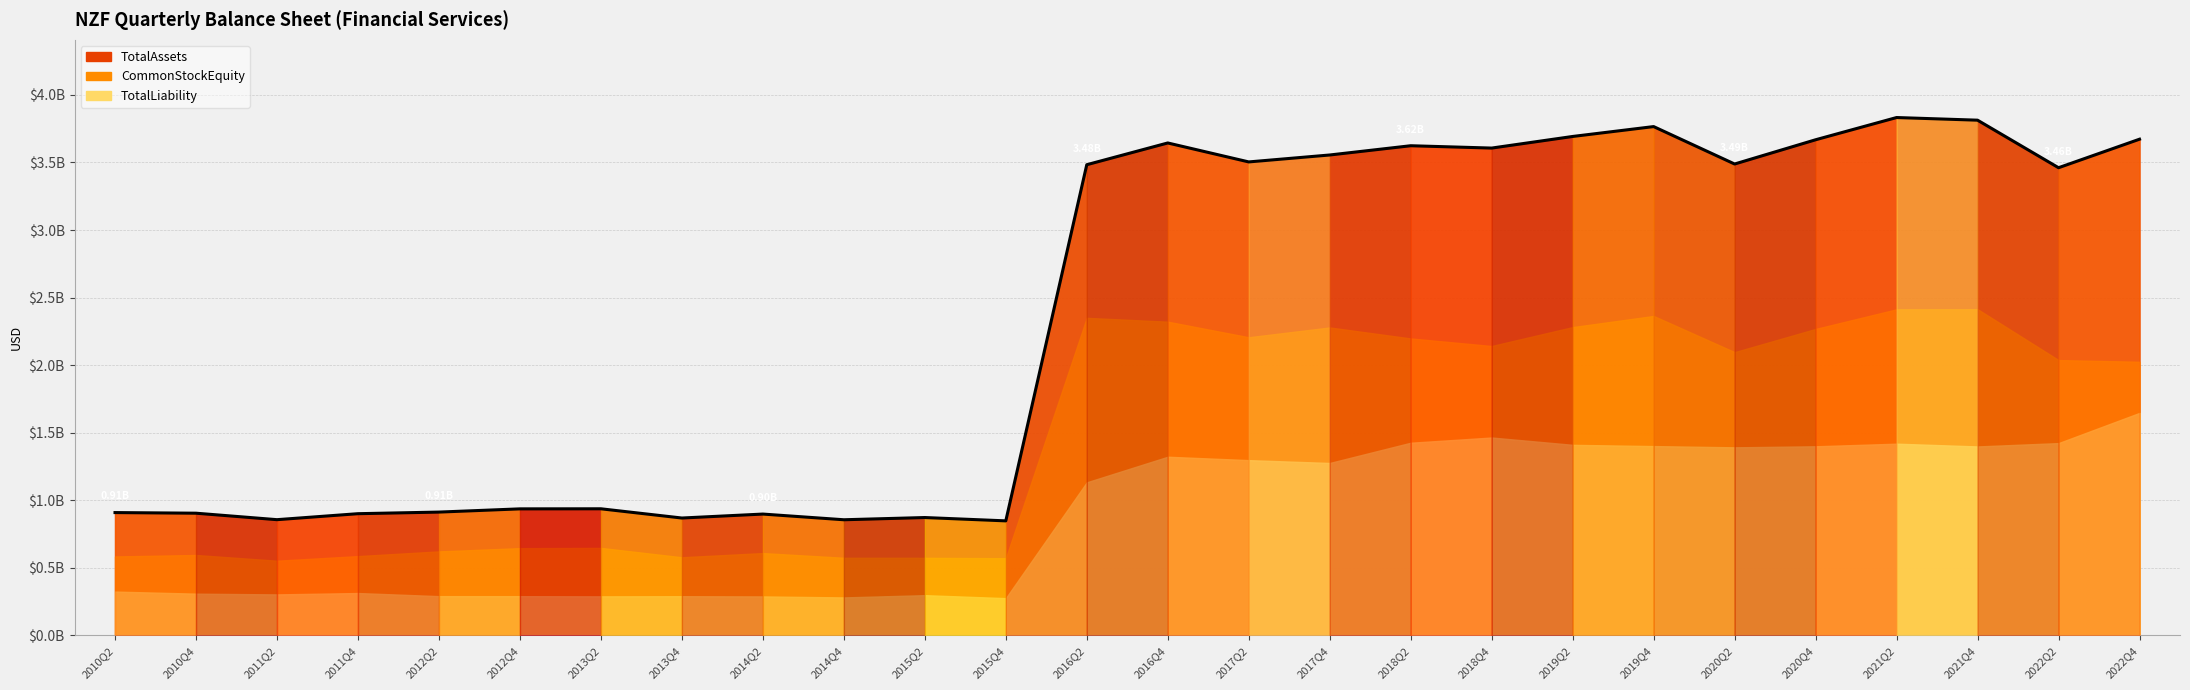

Reading right to left, what are all the values shown in this chart?

TotalAssets: 3671908195	3460895779	3812656371	3832256209	3667724488	3488320418	3765258373	3692152049	3606272640	3623573224	3555079671	3503826751	3644101535	3483171634	847867697	872505271	856099819	898173740	868908548	937233116	936689007	912849405	900940166	856720081	904619116	909198722
CommonStockEquity: 2025136489	2037681519	2414103735	2413297200	2267965481	2096362111	2364021503	2281616242	2141680246	2197616955	2278903514	2206541094	2321755940	2350053954	571789646	574364382	574721089	609332818	578507826	647832146	645993305	621944241	587047401	553001113	595412944	584560118
TotalLiability: 1646771706	1423214260	1398552636	1418959009	1399759007	1391958307	1401236870	1410535807	1464592394	1425956269	1276176157	1297285657	1322345595	1133117680	276078051	298140889	281378730	288840922	290400722	289400970	290695702	290905164	313892765	303718968	309206172	324638604